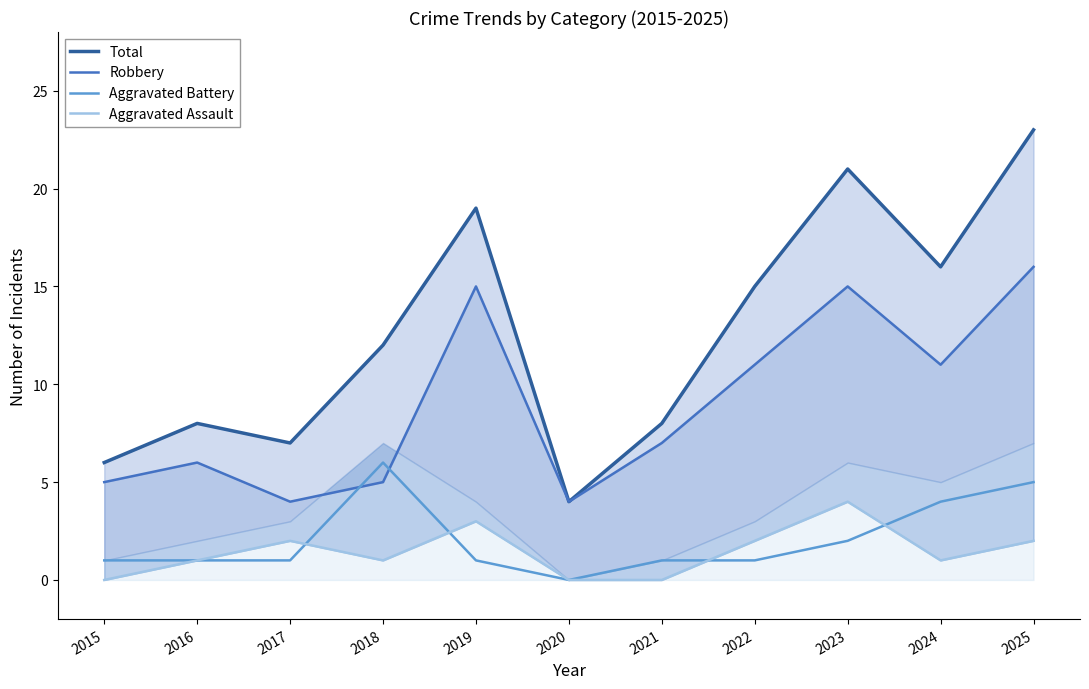

The Aggravated Assault series shows 2 at 2022. True or false?

True